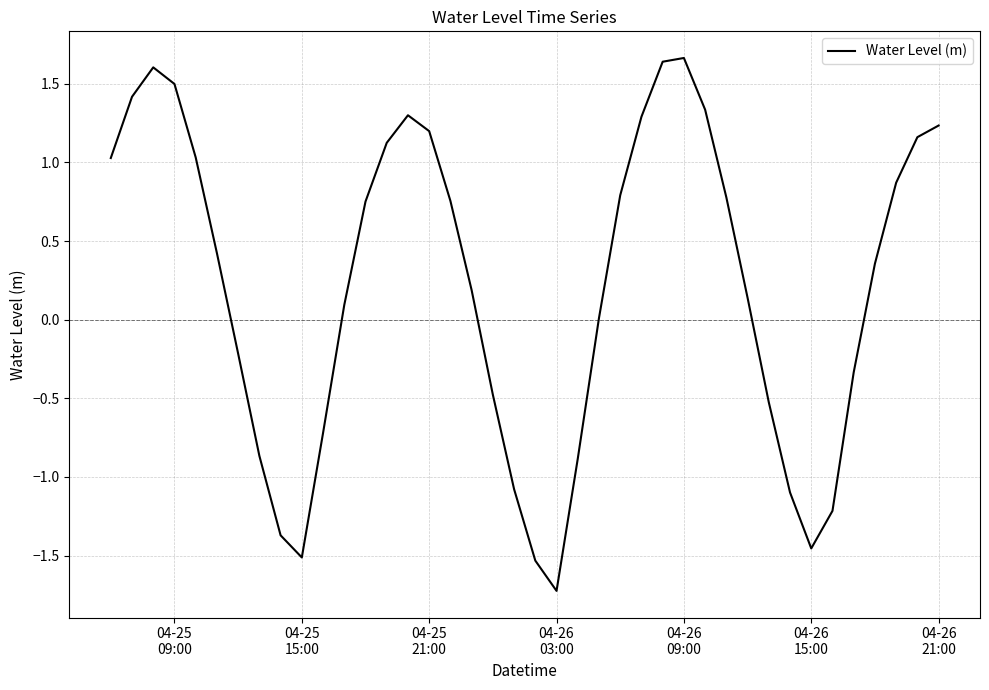

What is the difference between the maximum and minimum values?

3.4